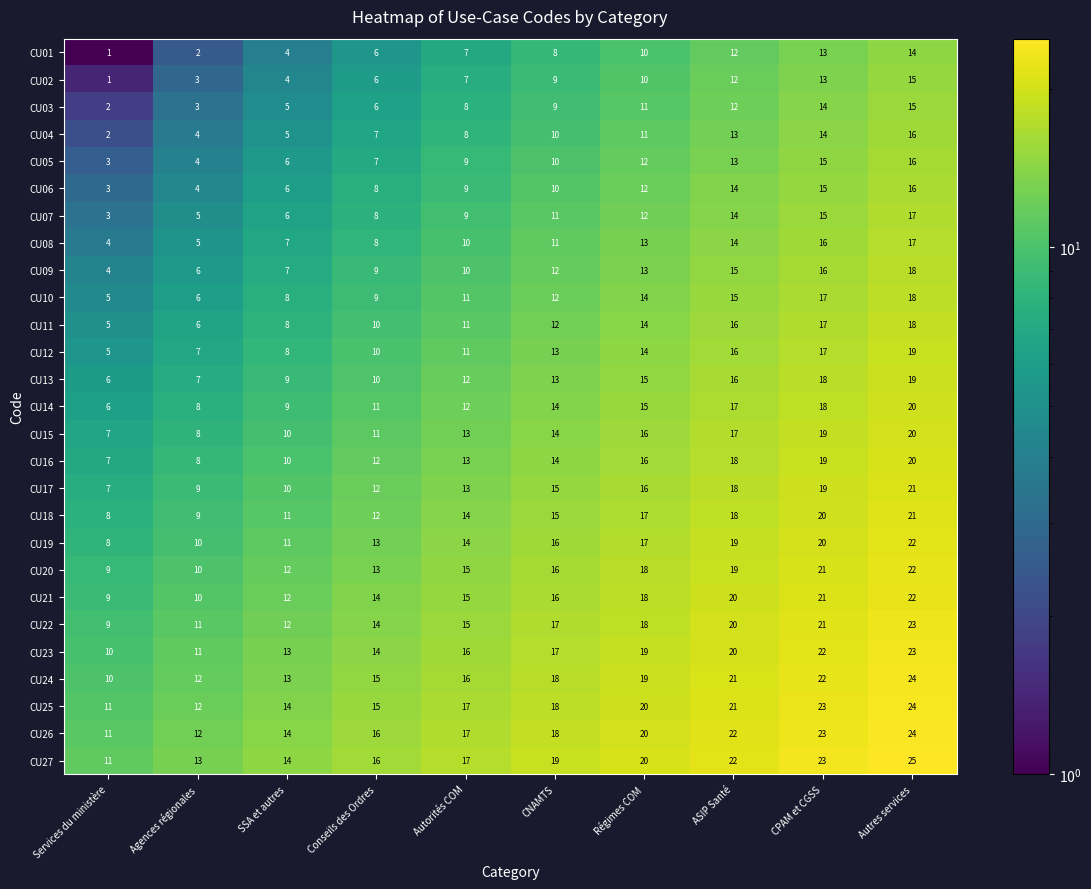

What is the spread (max minus min) of values at Services du ministère?

10